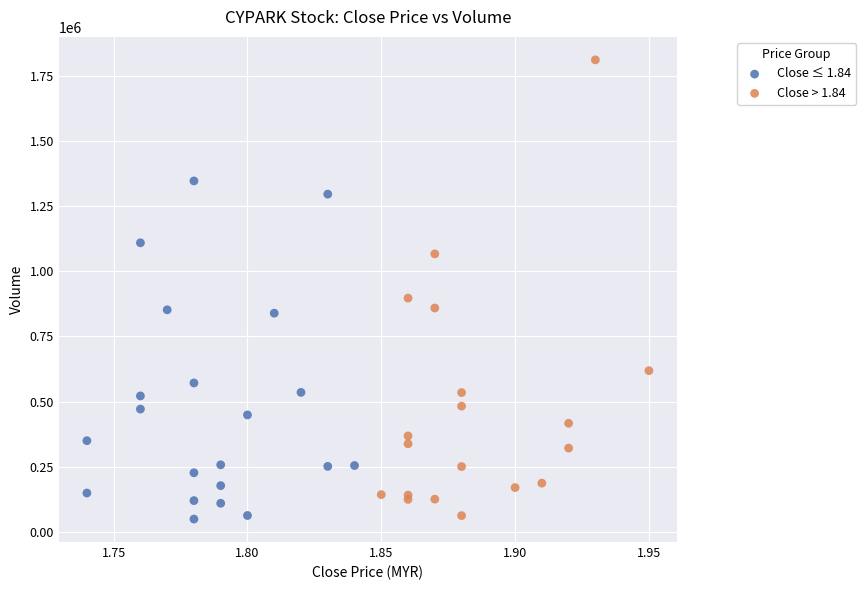

What are all the series names shown in the legend?

Close ≤ 1.84, Close > 1.84